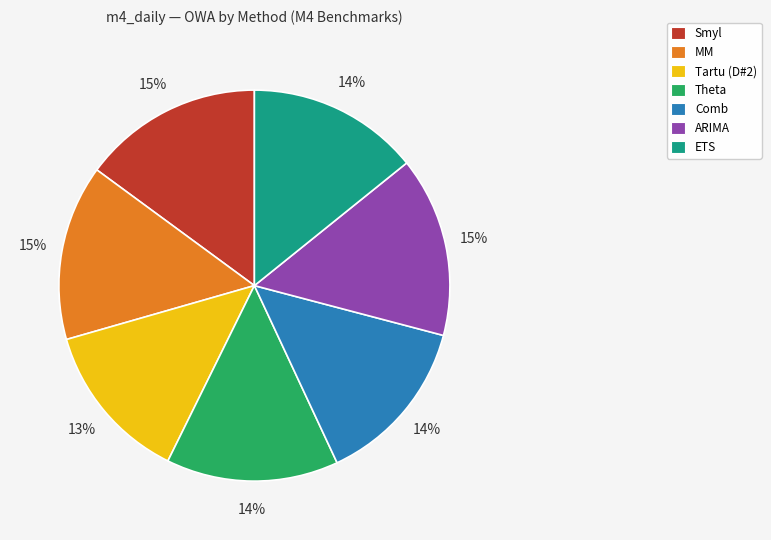

Combined, do MM and ARIMA account for over 50%?

No